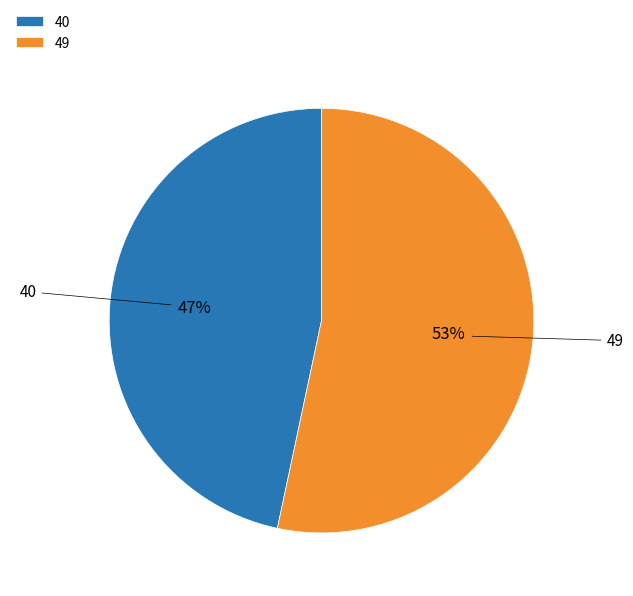

What is the largest slice in the pie chart?

49